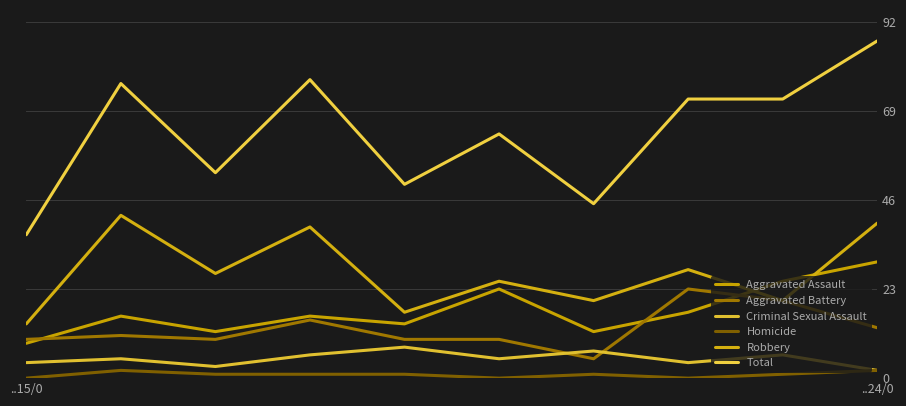

What is the label of the 4th point from the right?

6